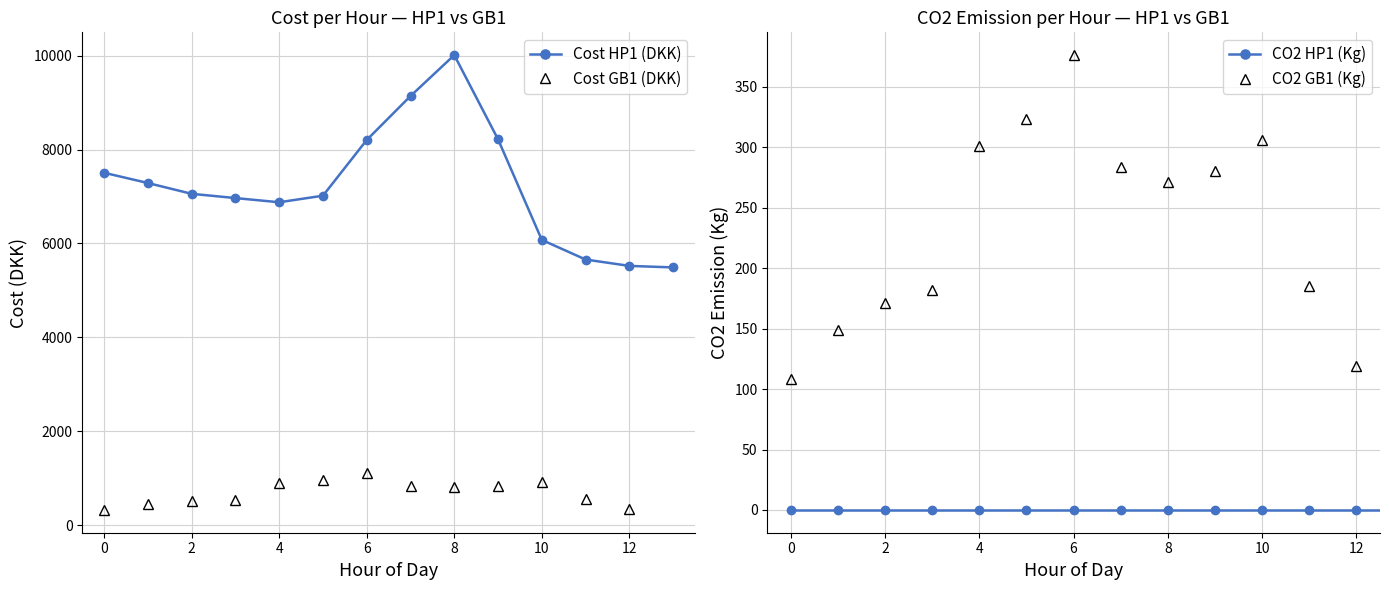

What is the sum of the Cost (DKK) values at 10 and 1?

13362.4